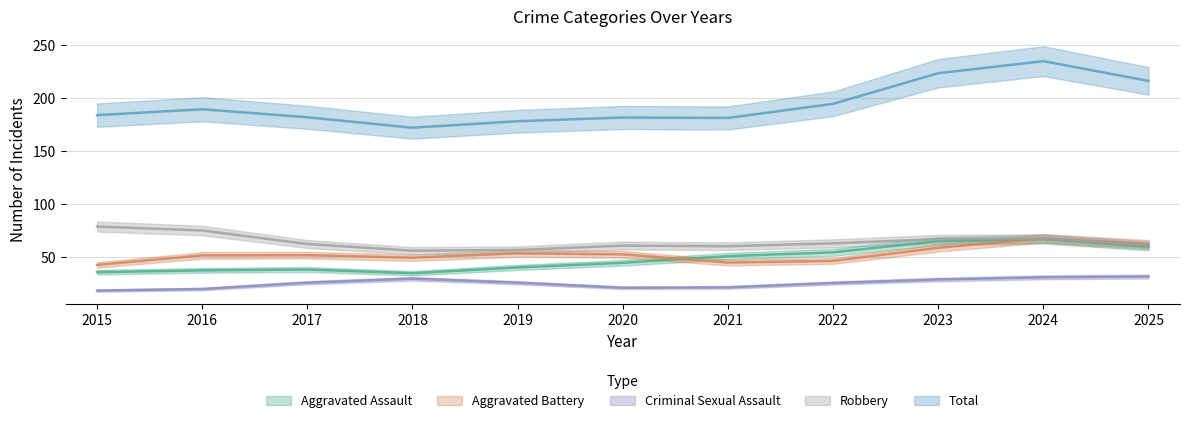

Between 2017 and 2018, which is larger?

2017